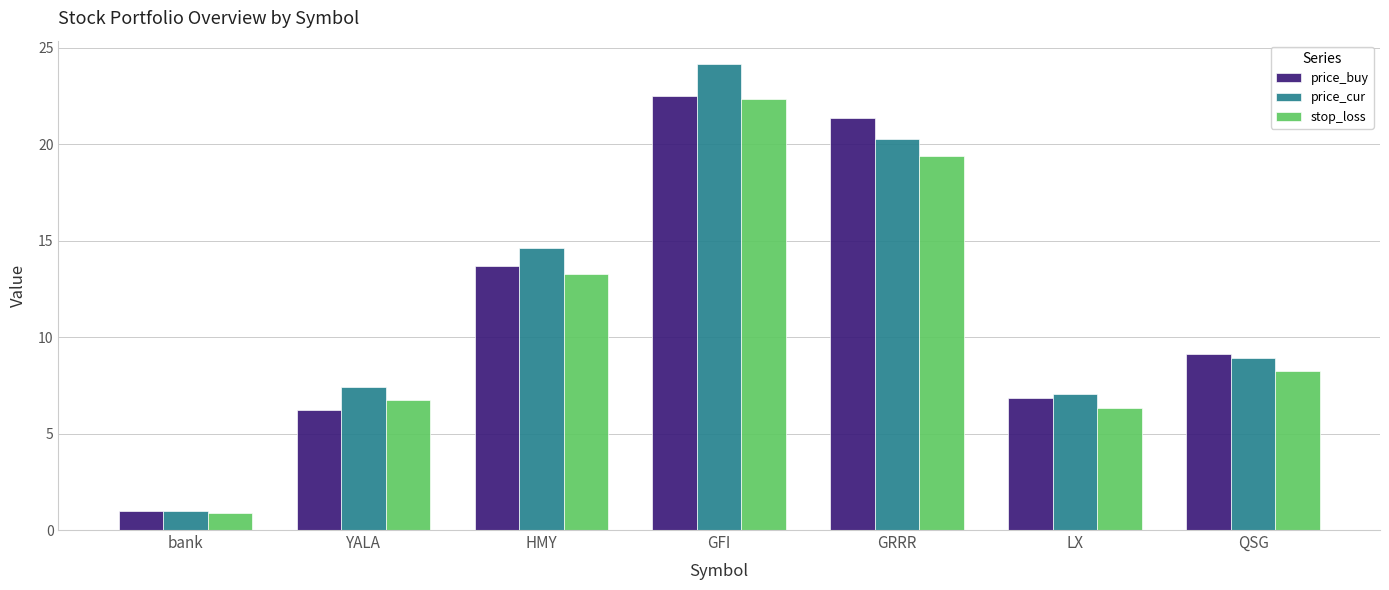

What is the minimum value for price_buy?

1.0